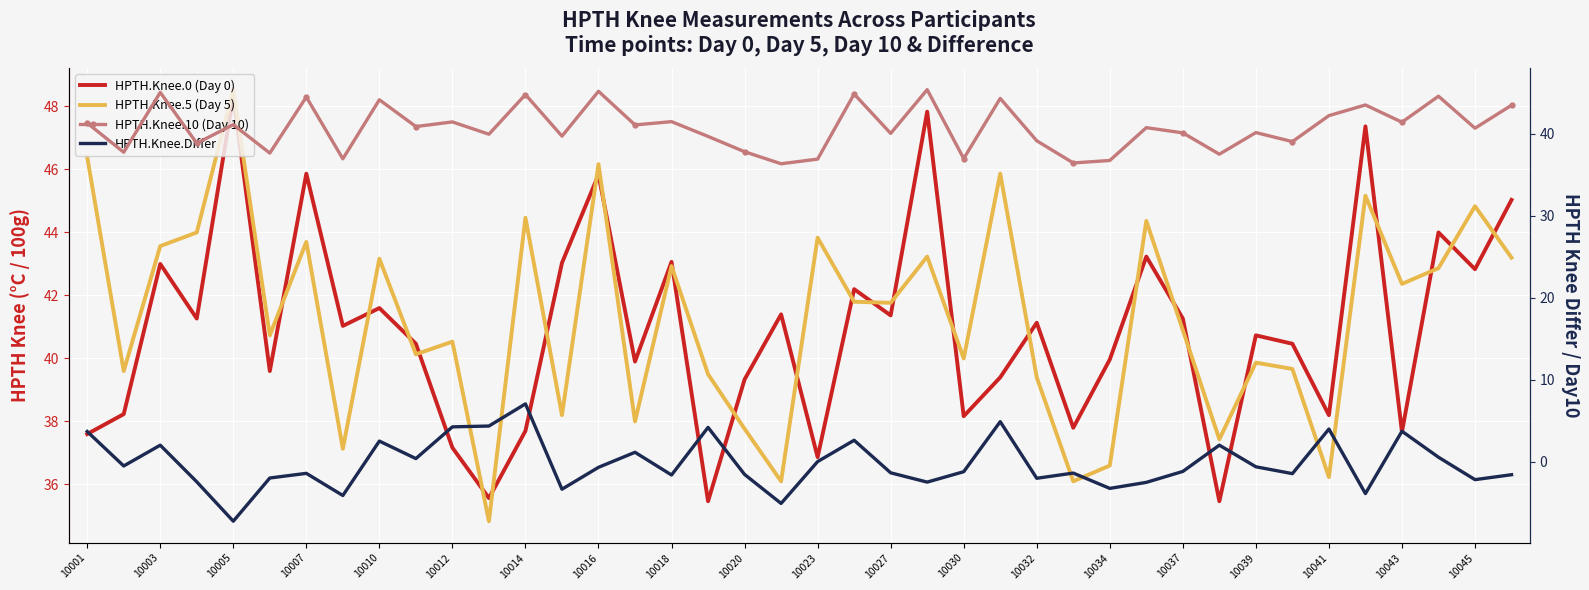

True or false: HPTH.Knee.10 has a value of 62.3 at 10014.

False